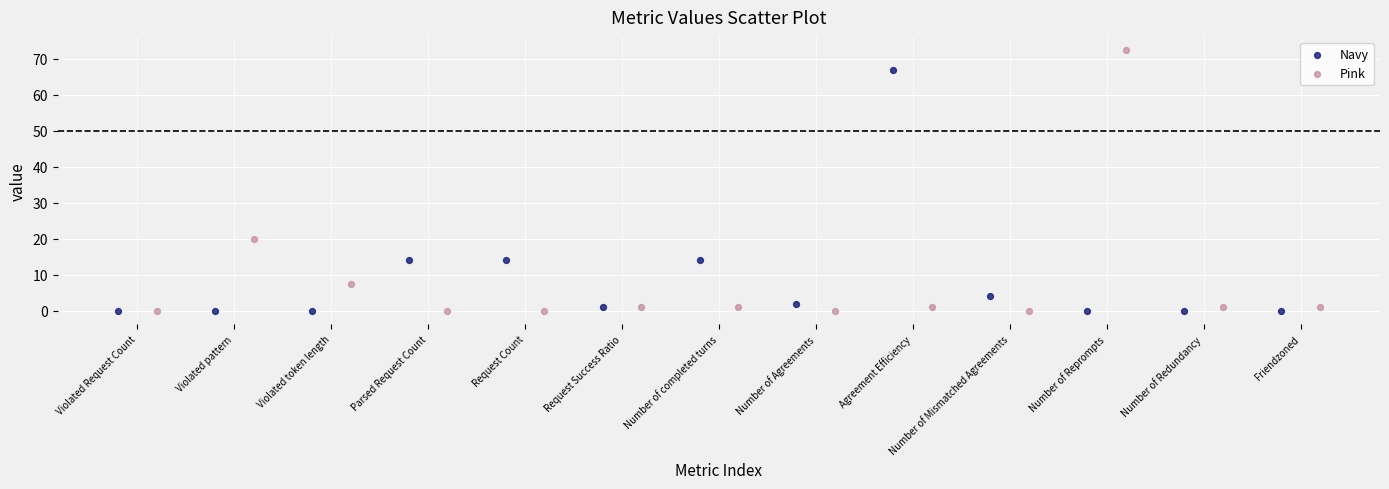

Which series has the largest Y range (max minus min)?

Pink